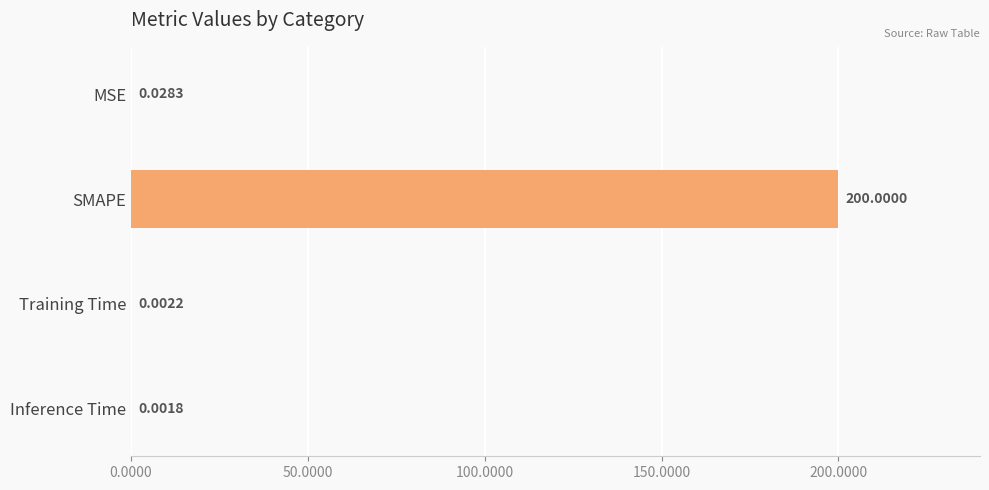

Between Training Time and Inference Time, which is larger?

Training Time